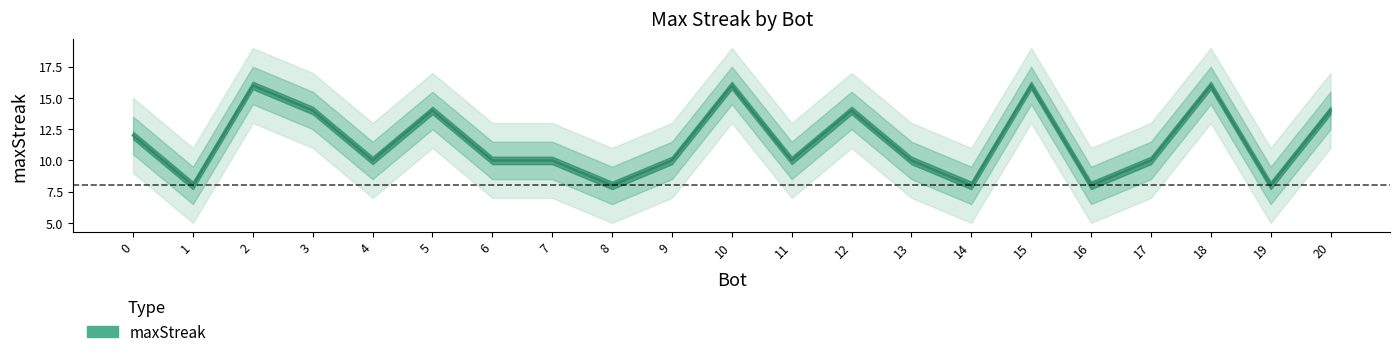

Between 2 and 7, which is larger?

2